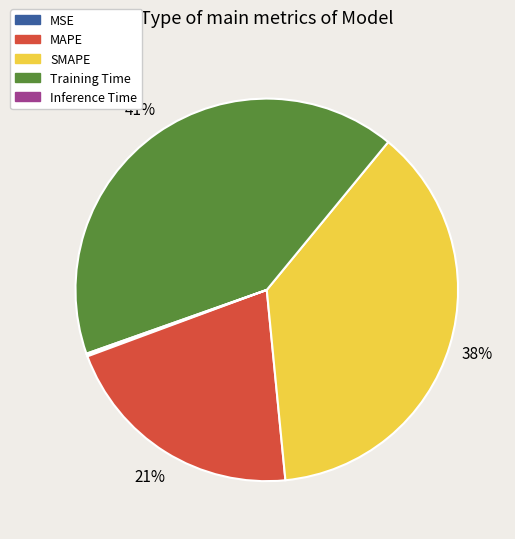

Does any single category account for the majority?

No